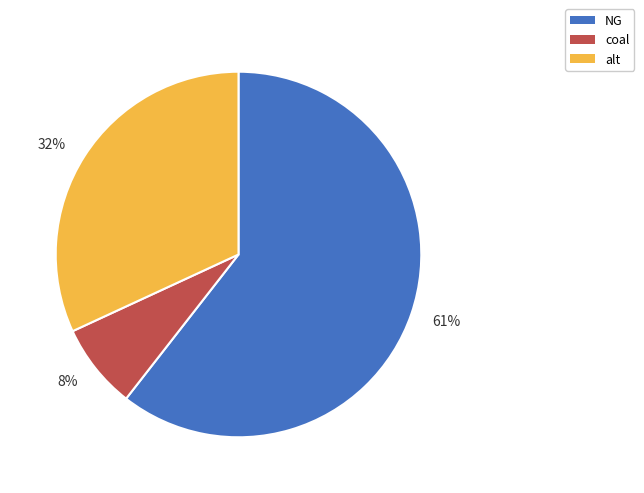

To the nearest percent, what is the average slice percentage?

33%